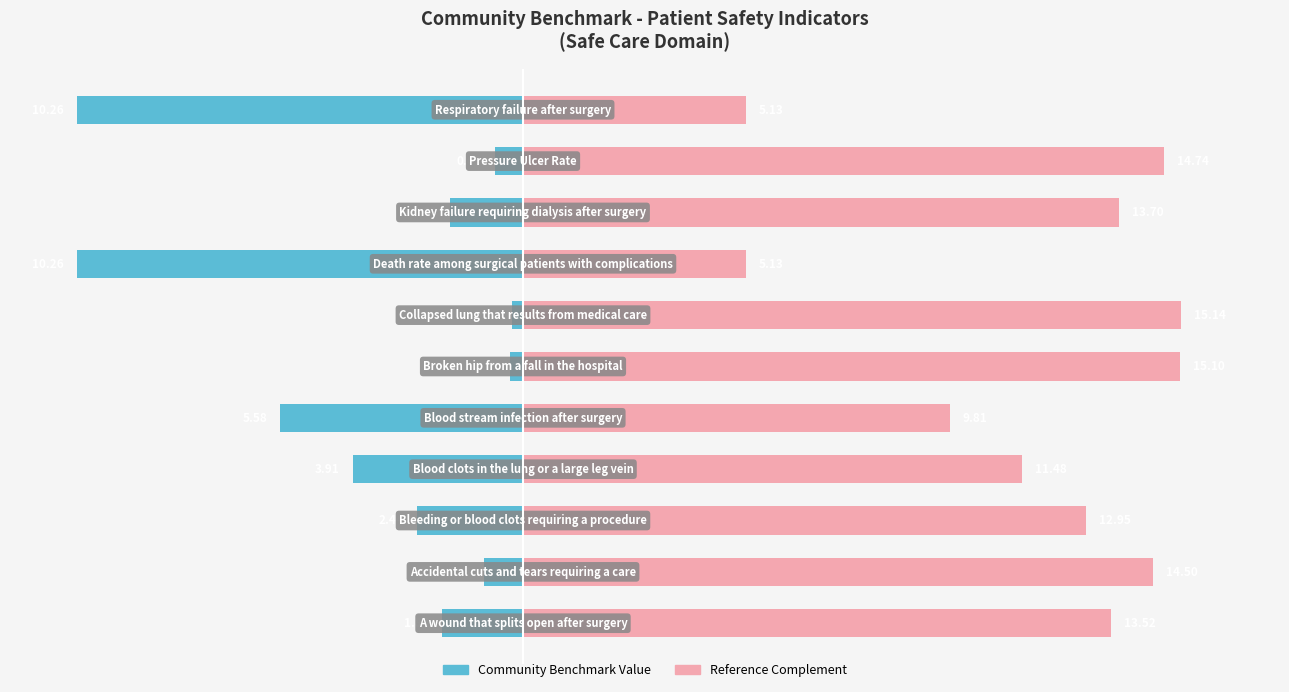

How many data points does each series have?

11